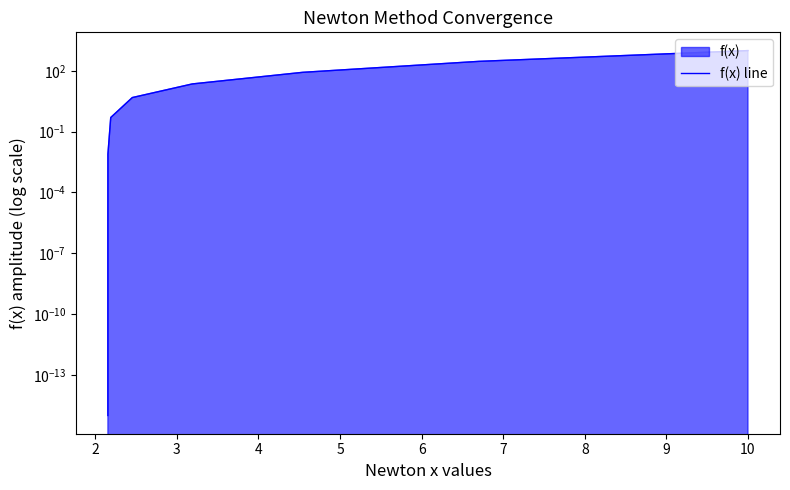

Does the chart display data point markers on the line(s)?

No